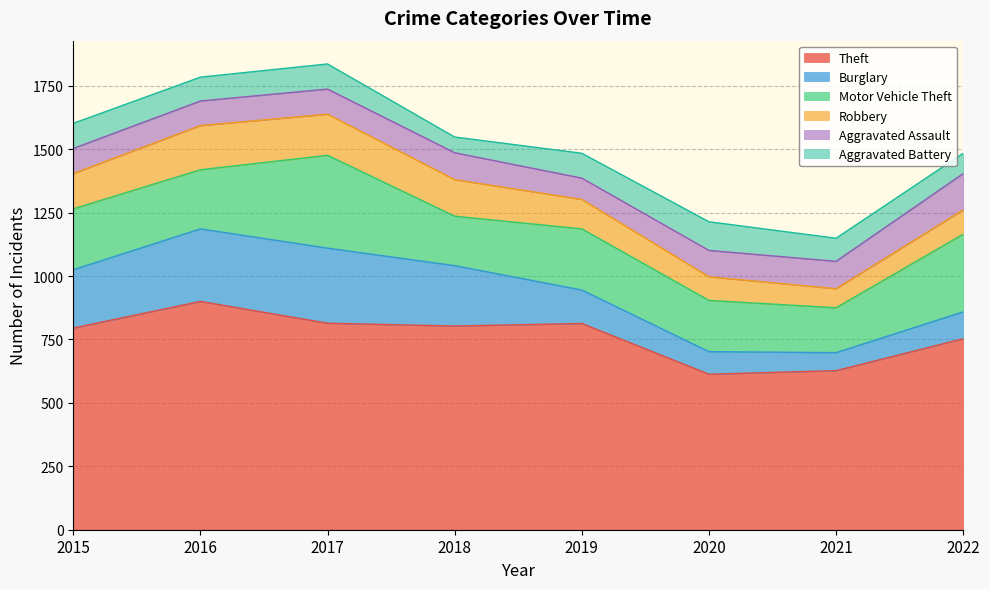

How many interior local valleys does the Aggravated Assault series have?

2